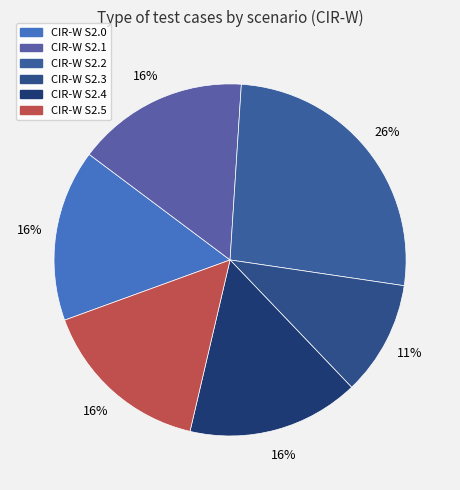

The CIR-W S2.5 slice represents 16% of the pie. True or false?

True